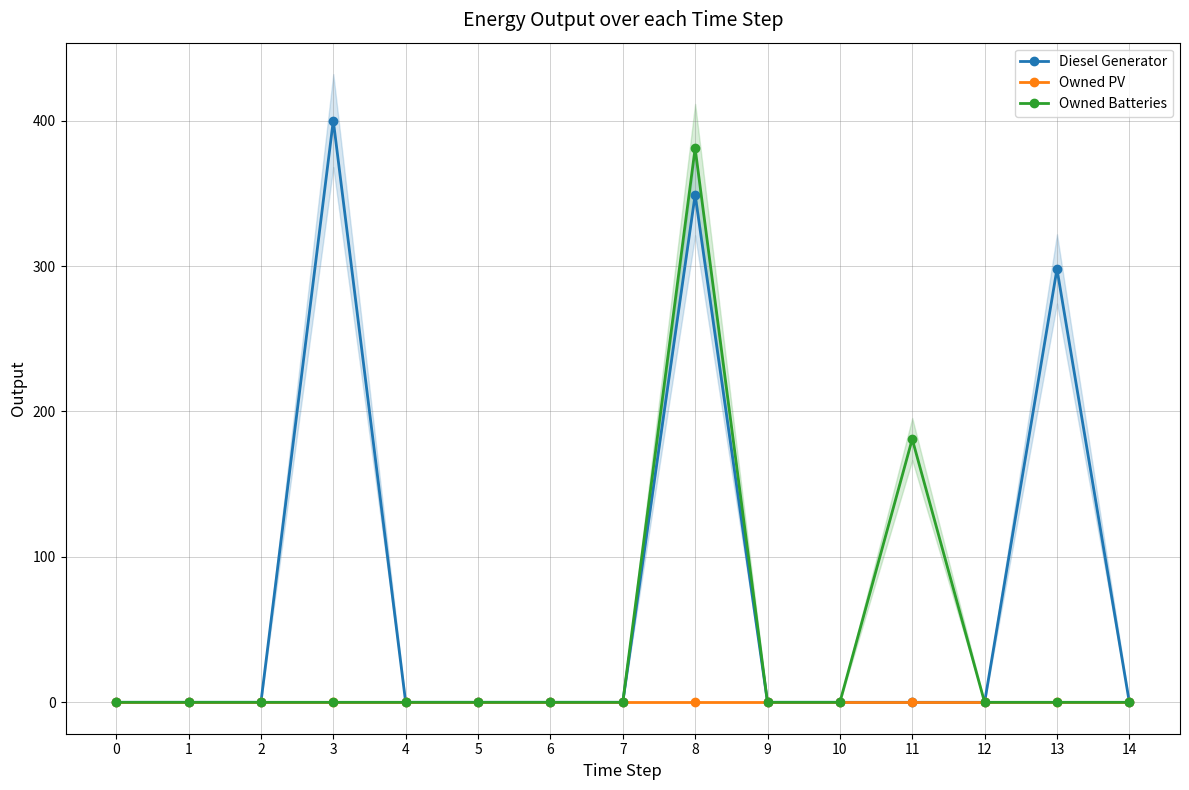

How many series are shown in this chart?

3